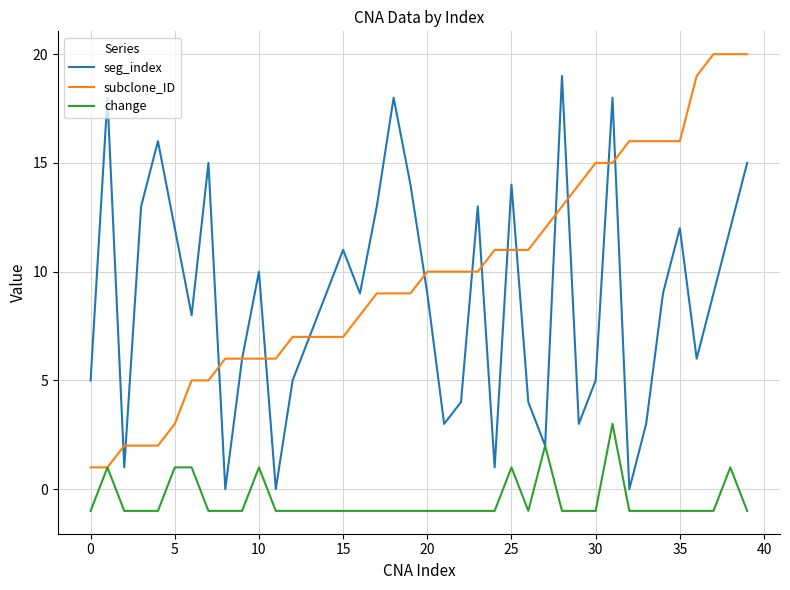

List the series in order of their peak value, lowest first.

change, seg_index, subclone_ID